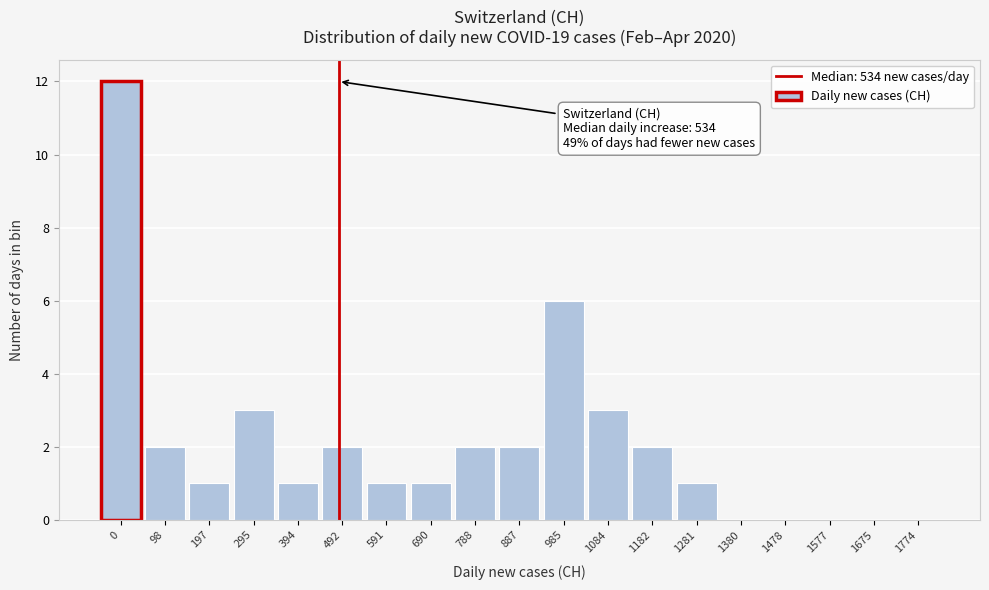

Reading left to right, what are all the values shown in this chart?

0=12	98=2	197=1	295=3	394=1	492=2	591=1	690=1	788=2	887=2	985=6	1084=3	1182=2	1281=1	1380=0	1478=0	1577=0	1675=0	1774=0